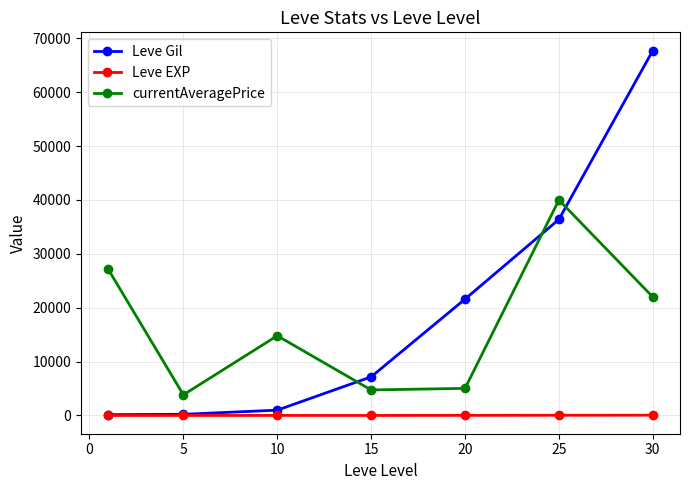

How many lines are shown in the chart?

3